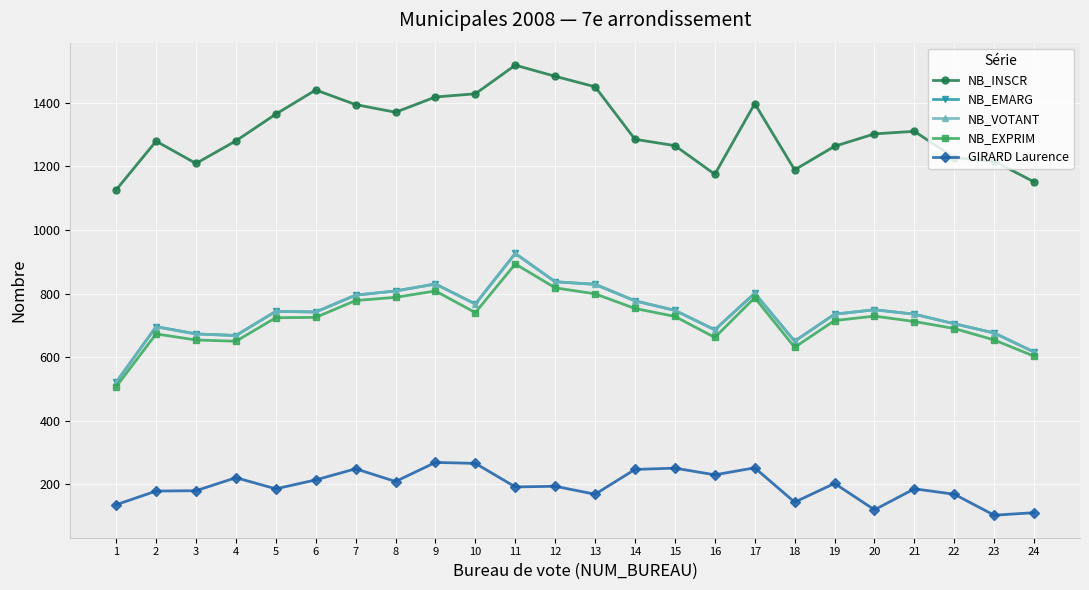

What is the spread (max minus min) of values at 16?

945